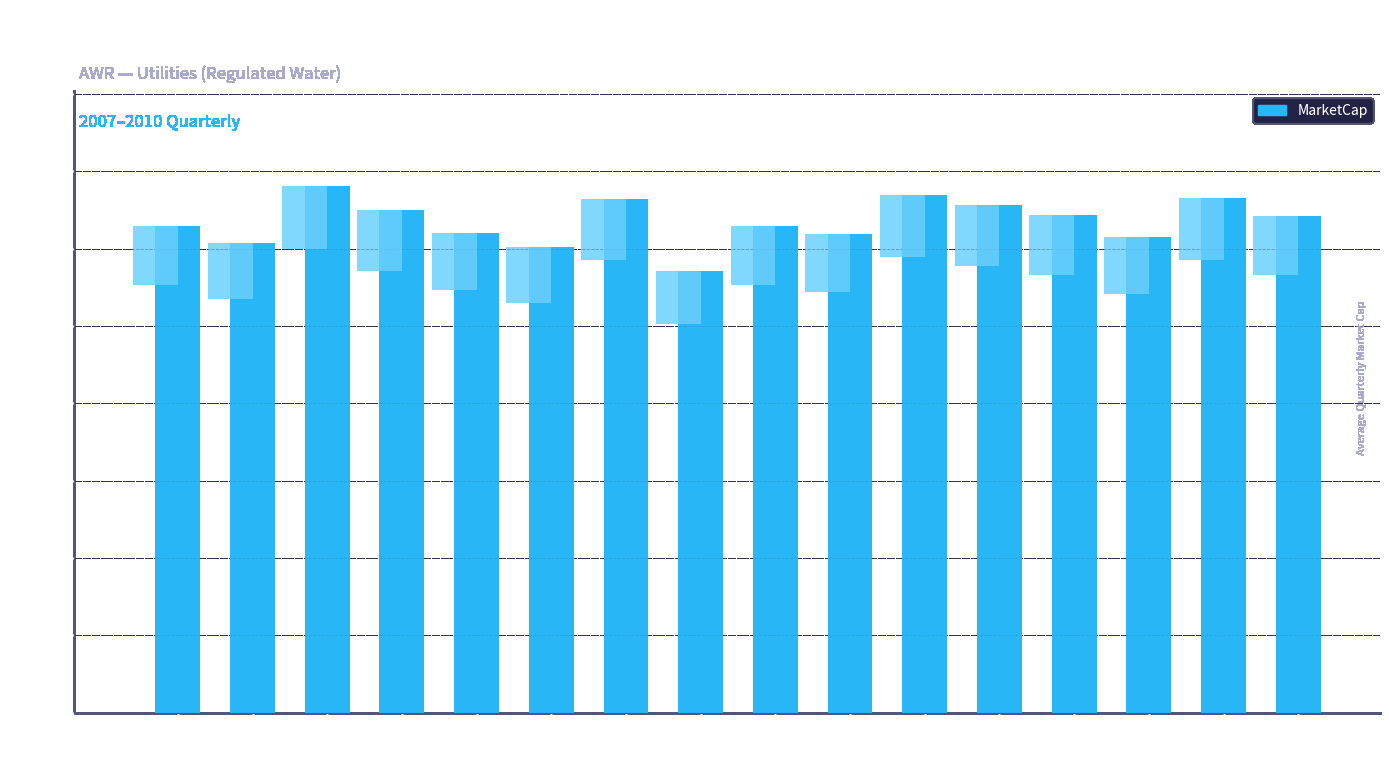

What is the minimum value shown in the chart?

570949760